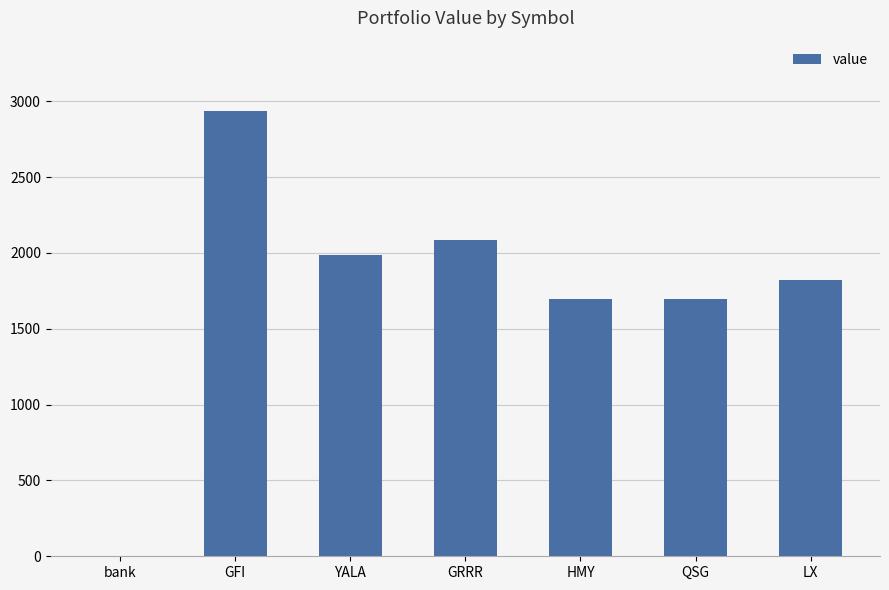

What is the change in value from GRRR to QSG?

-388.4